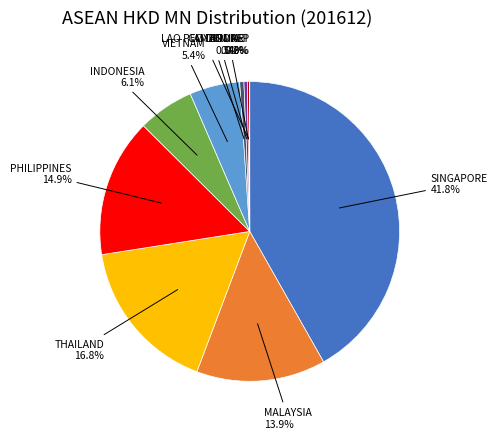

Is there any slice that represents more than half of the pie?

No